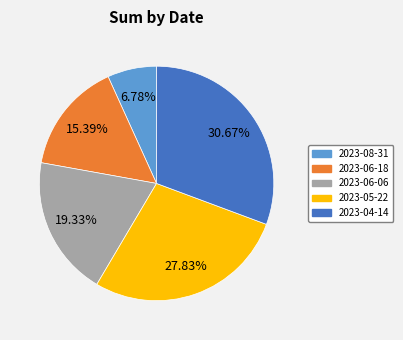

Between 2023-04-14 and 2023-08-31, which is larger?

2023-04-14